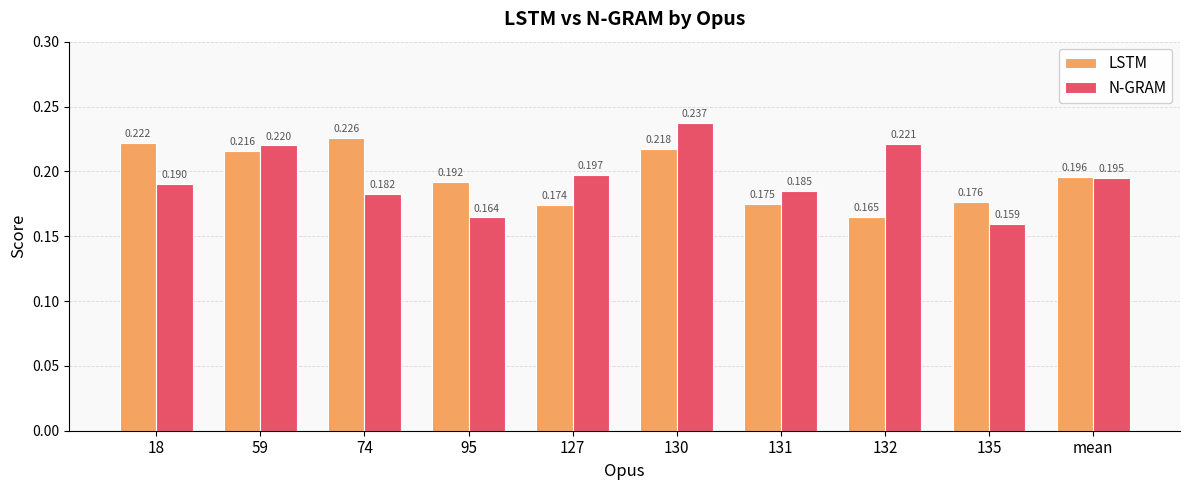

List the series in order of their overall mean, lowest first.

N-GRAM, LSTM